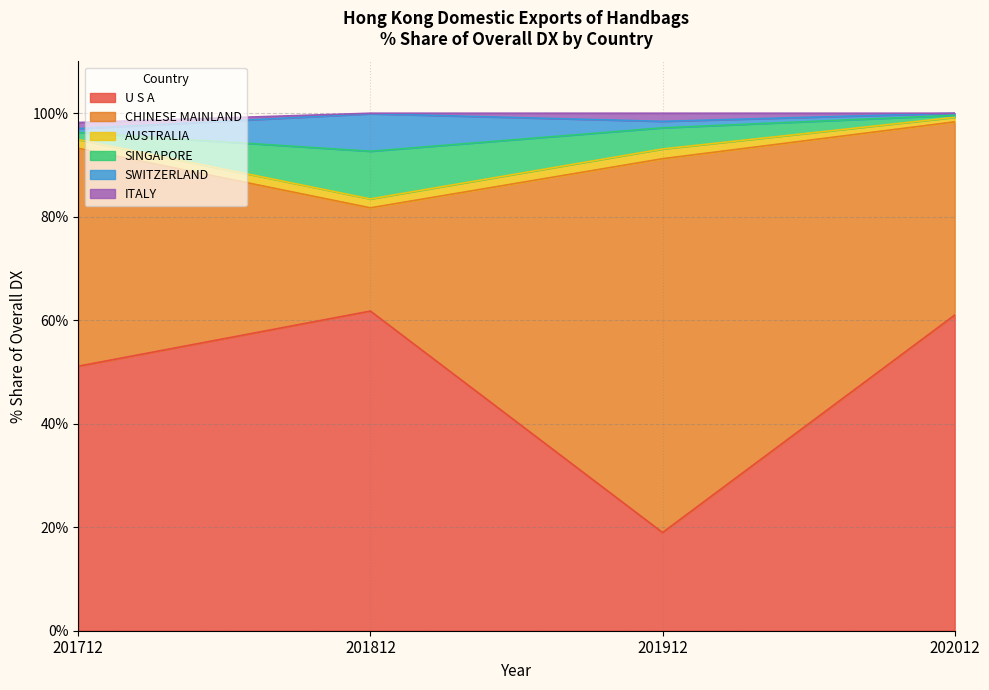

The value of 201812_% Share at U S A is 61.8. True or false?

True